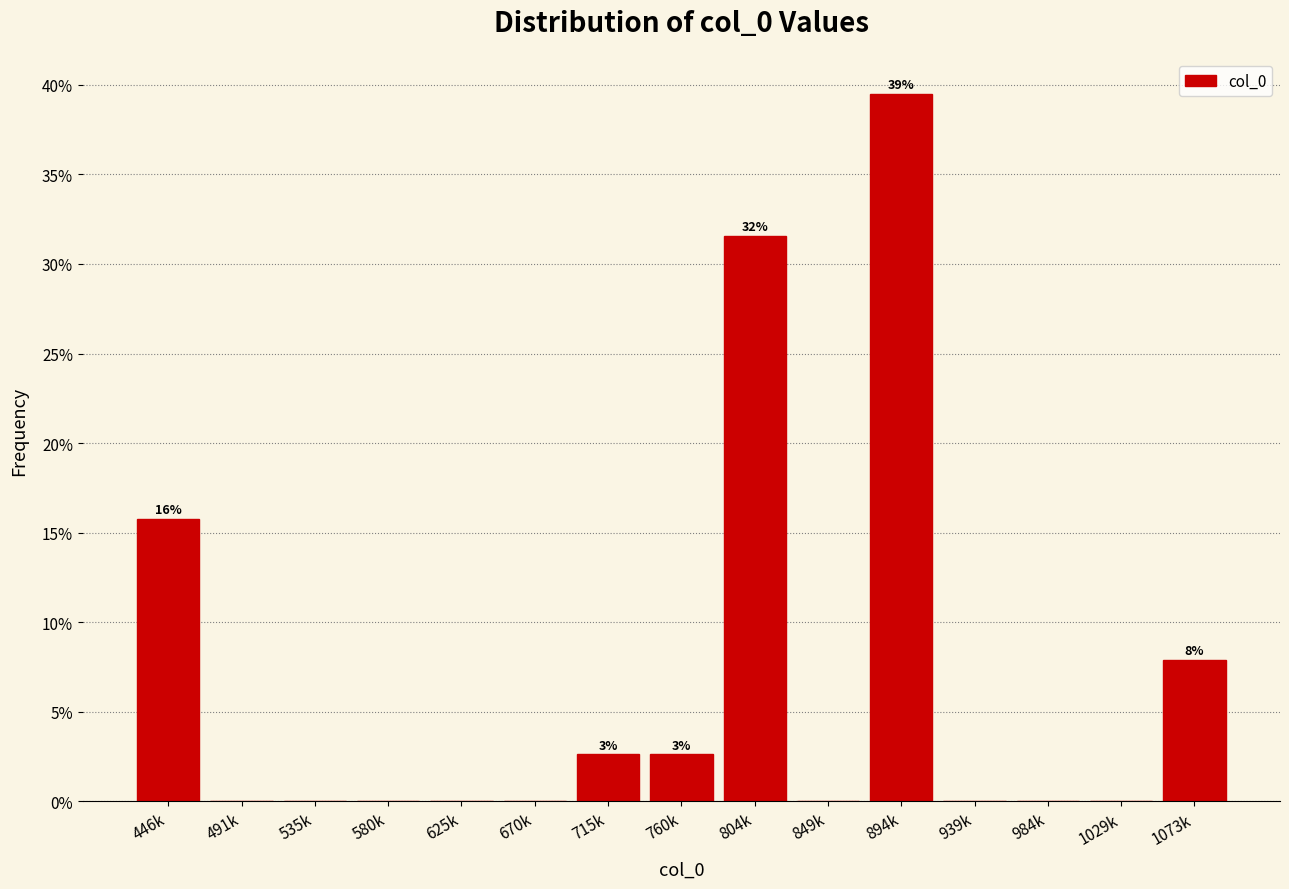

Reading left to right, extract all data points from this chart.

446k=15.8	491k=0.0	535k=0.0	580k=0.0	625k=0.0	670k=0.0	715k=2.6	760k=2.6	804k=31.6	849k=0.0	894k=39.5	939k=0.0	984k=0.0	1029k=0.0	1073k=7.9